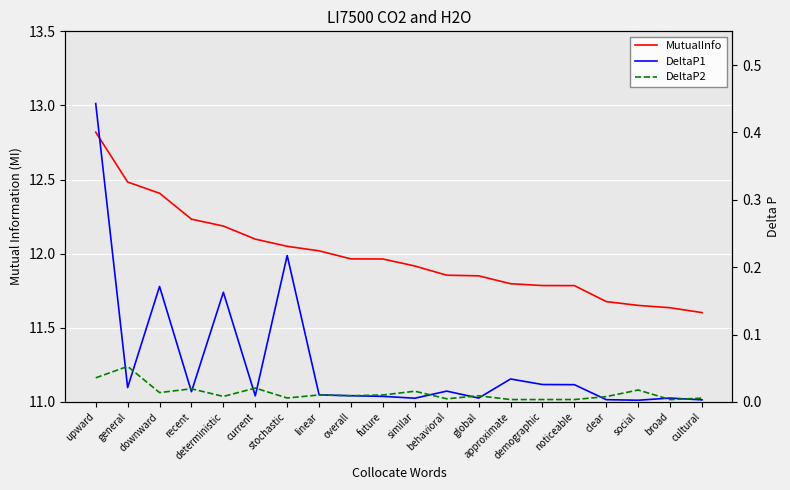

What is the difference between the second highest and second lowest values in the MutualInfo series?

0.8